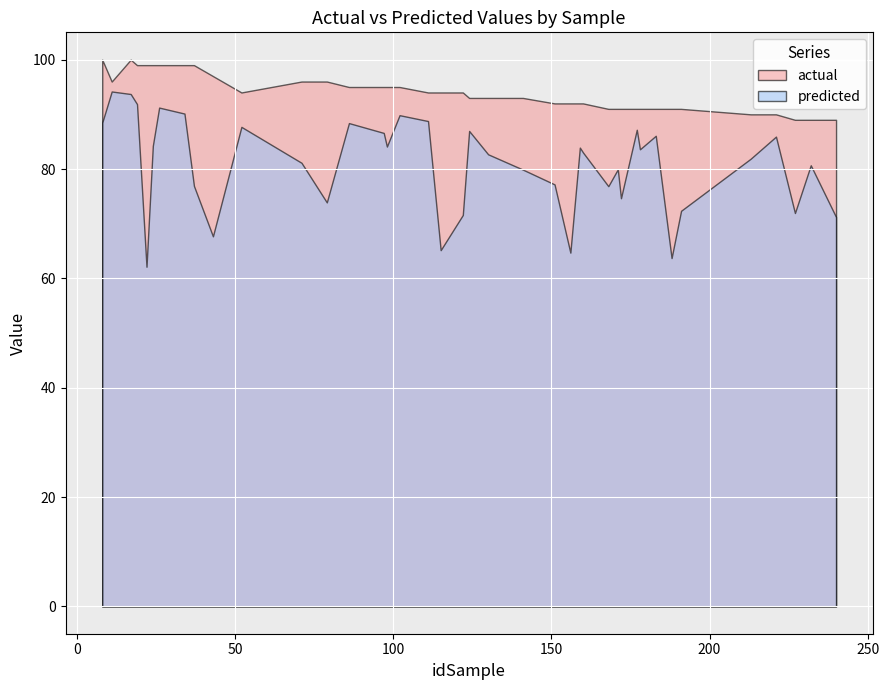

Where is predicted nearest to the value 78?

151